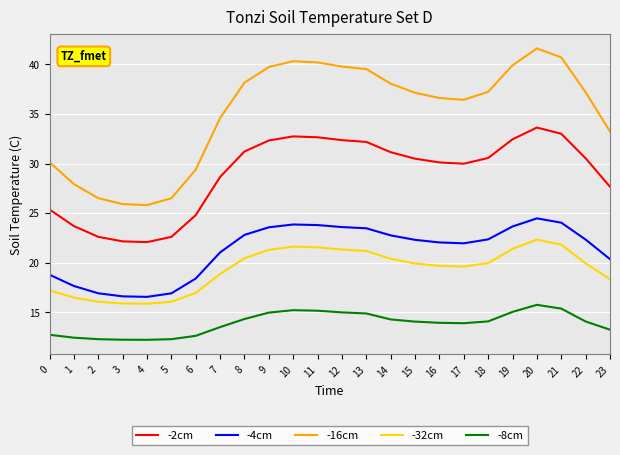

Which series has the largest range (max minus min)?

-16cm